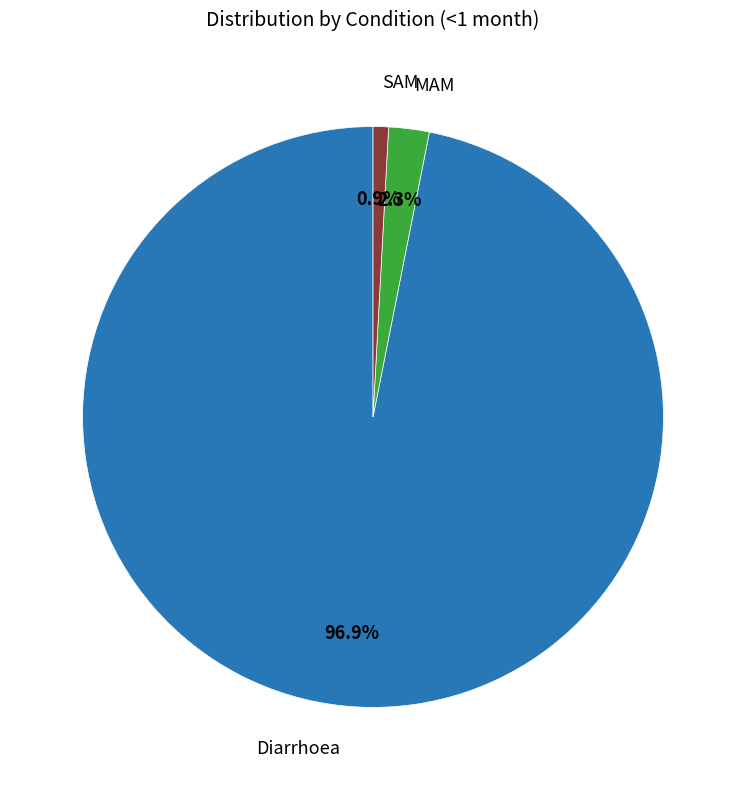

Is there any slice that represents more than half of the pie?

Yes